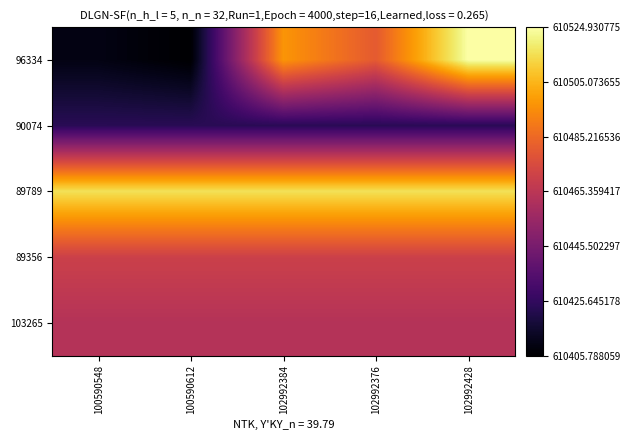

What is the minimum value shown in the chart?

610405.8